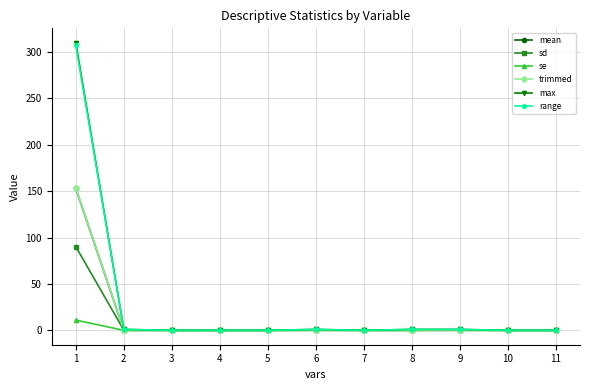

What is the value of the range point at the 1st from the left?

307.0